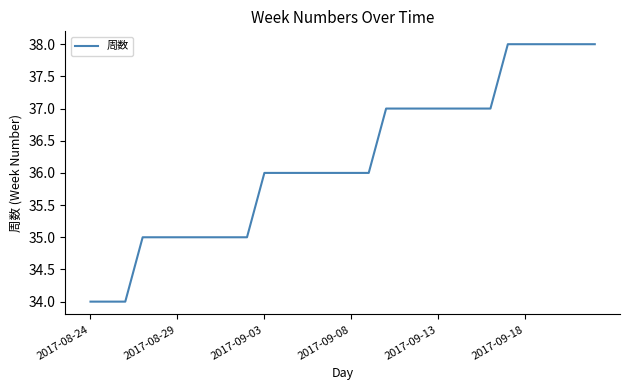

What is the greatest value displayed?

38